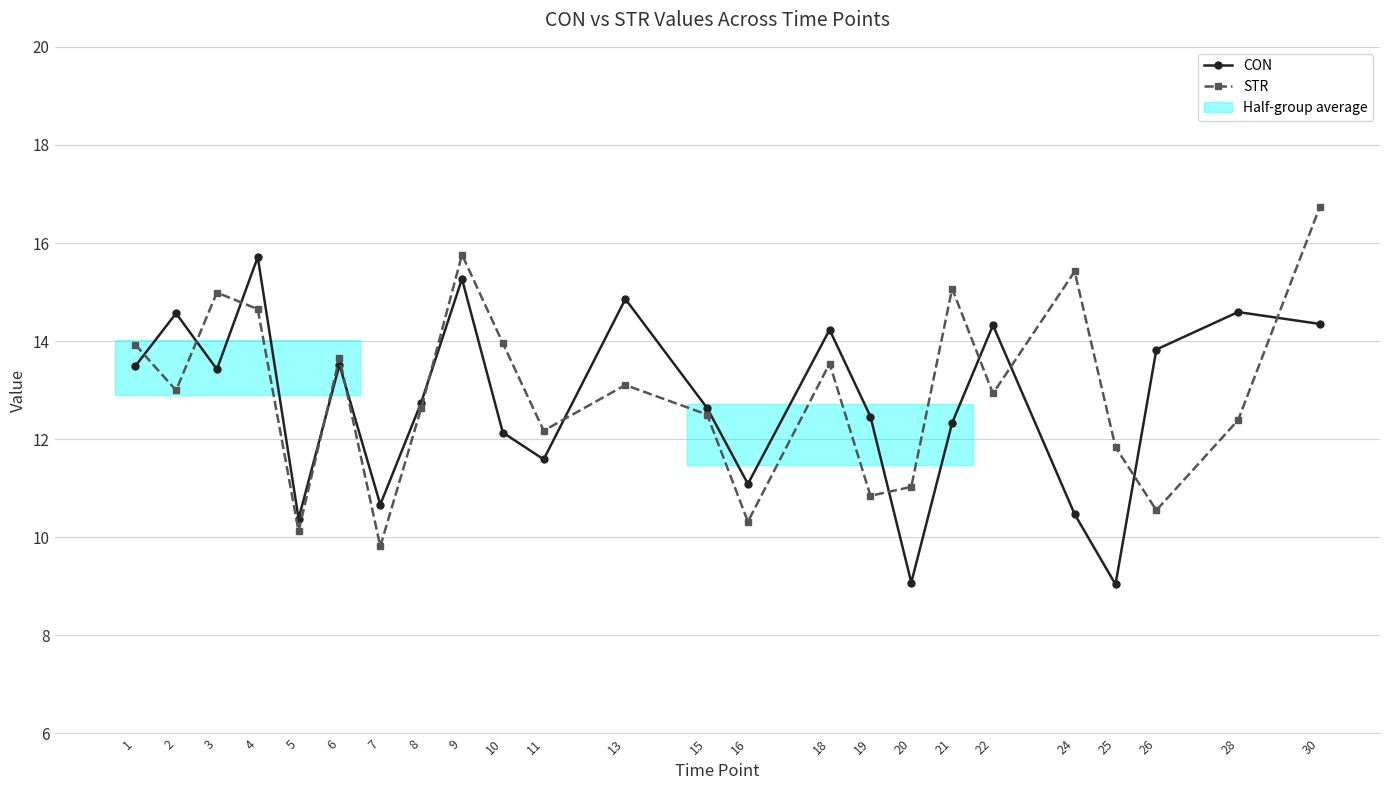

True or false: CON has a value of 18.6 at 24.

False